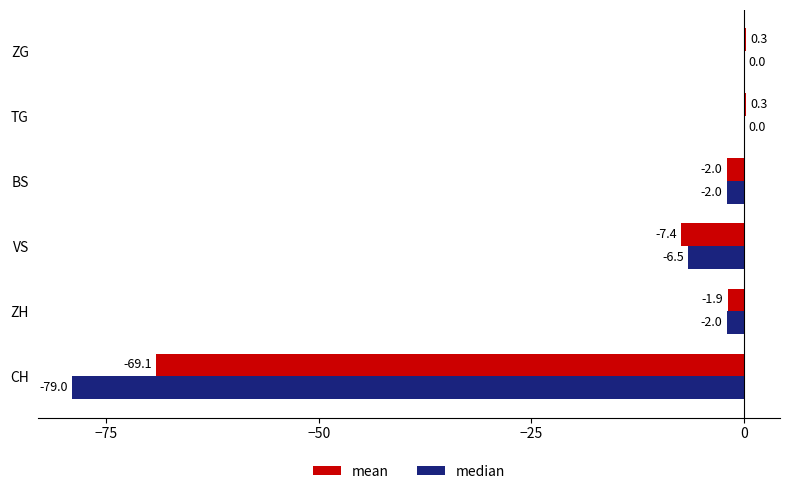

What is the sum of the median values at BS and CH?

-81.0